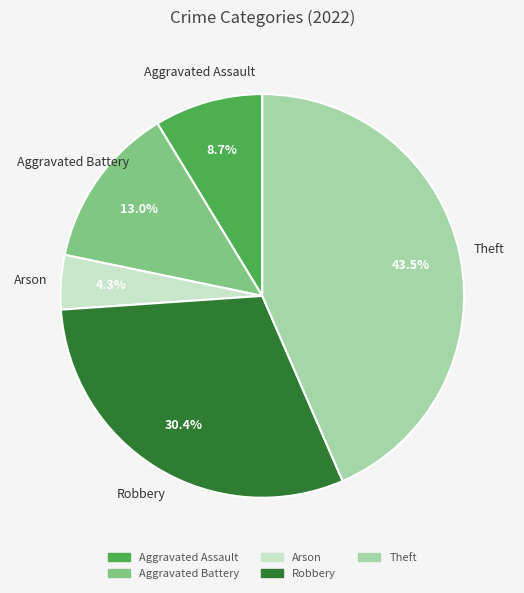

Between Aggravated Battery and Robbery, which is larger?

Robbery